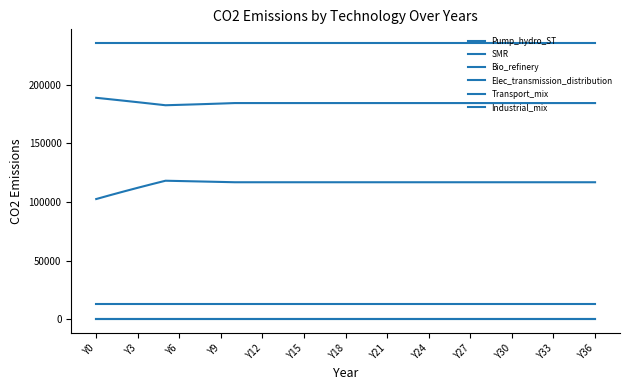

Does the chart have visible grid lines?

No